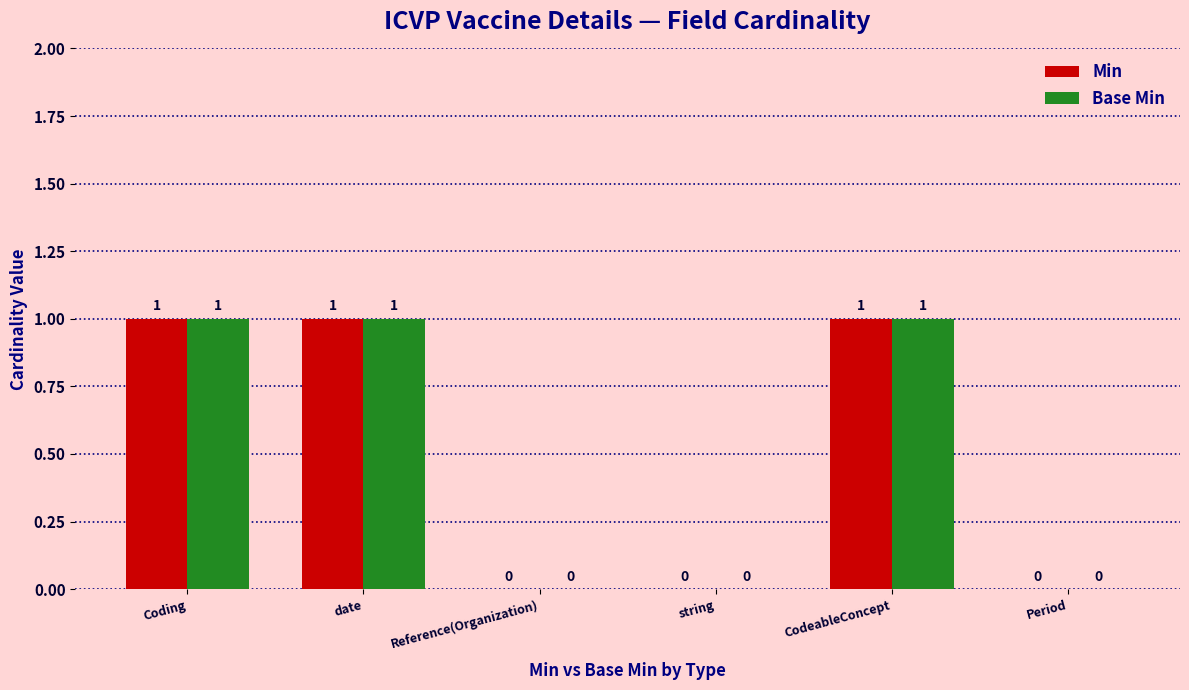

How many Base Min values are between 0 and 1?

6